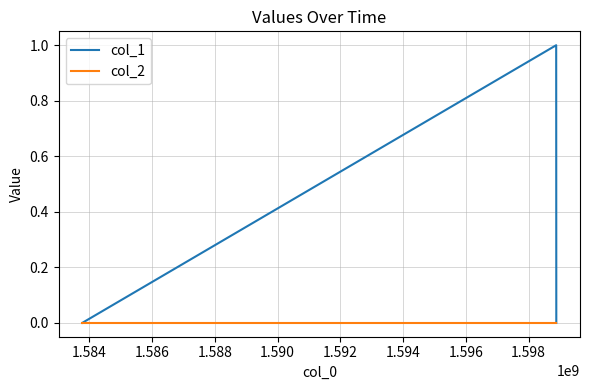

List the series in order of their overall mean, highest first.

col_1, col_2